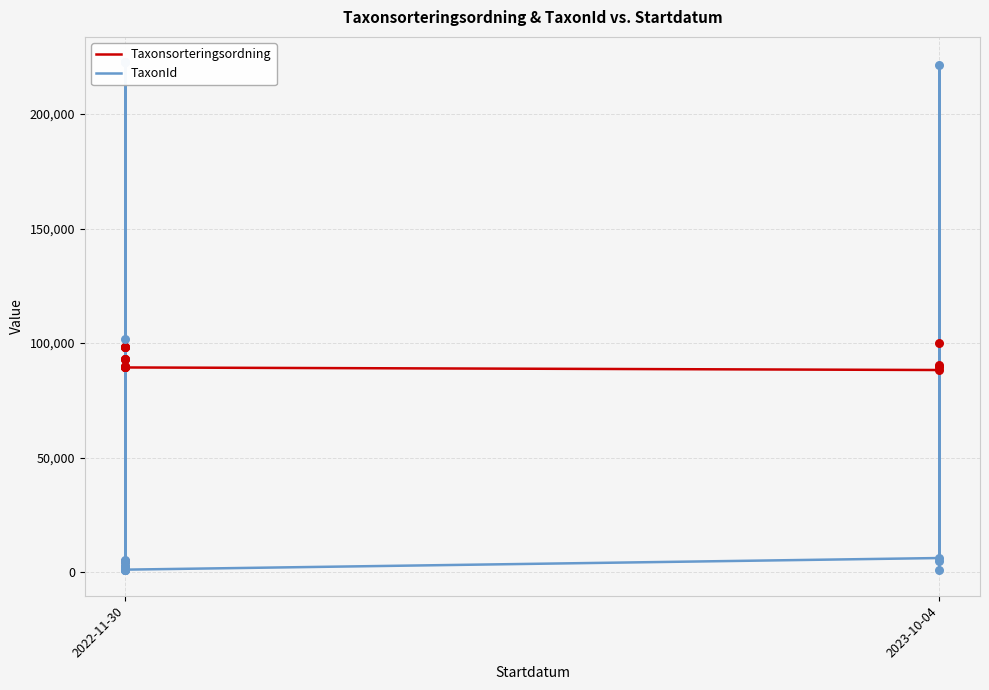

What is the total value across all series at 2022-11-30?

106483